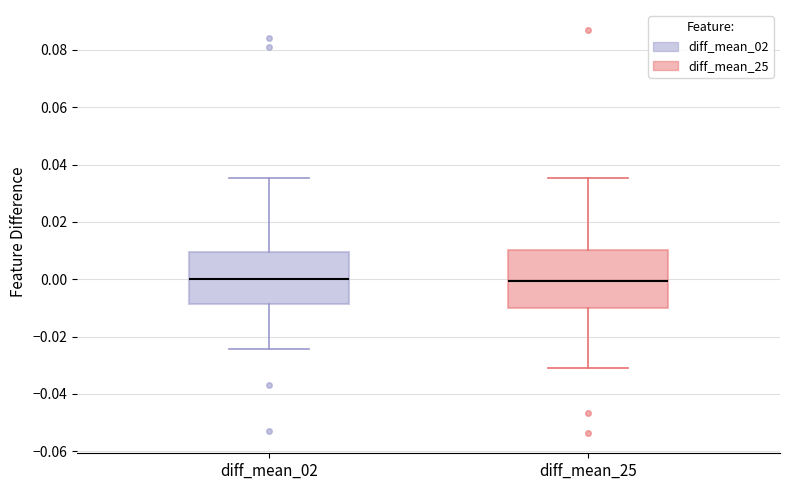

Reading left to right, transcribe this box plot: for each box, give where its median line is, the range the box spans, and where its two whiskers end, as read against the y-axis. The values are not printed on the chart, so give them approximately, as read against the axis.

diff_mean_02: median 0.000, box -0.008 to 0.010, whiskers -0.024 to 0.036
diff_mean_25: median 0.000, box -0.010 to 0.010, whiskers -0.032 to 0.036